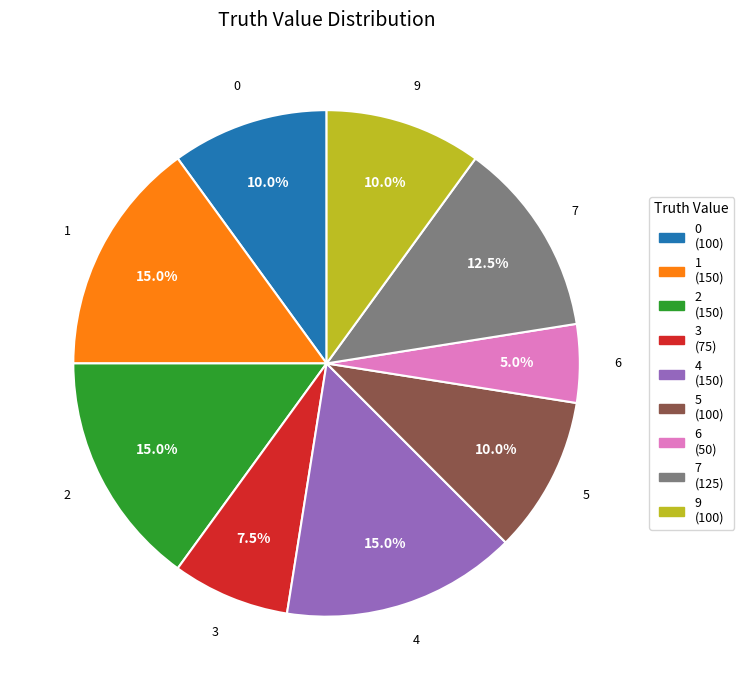

Does any single category account for the majority?

No